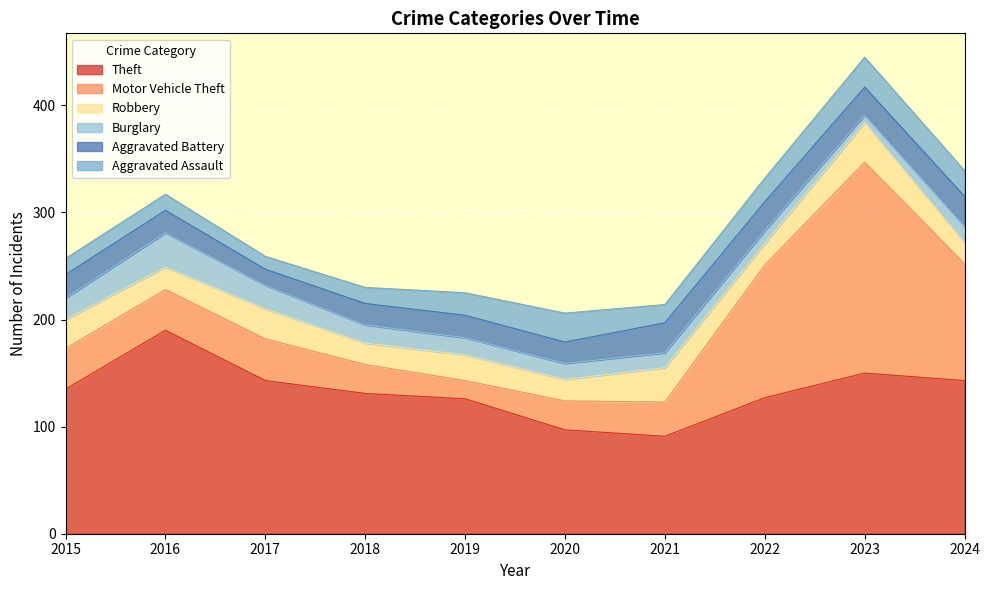

Does the chart display data point markers on the line(s)?

No